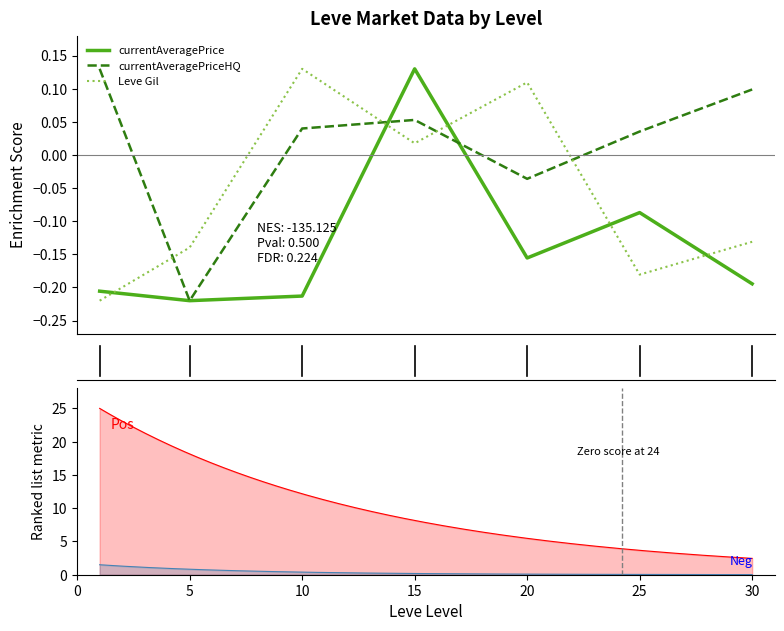

Is it true that Leve Gil equals -0.1 at 30?

False